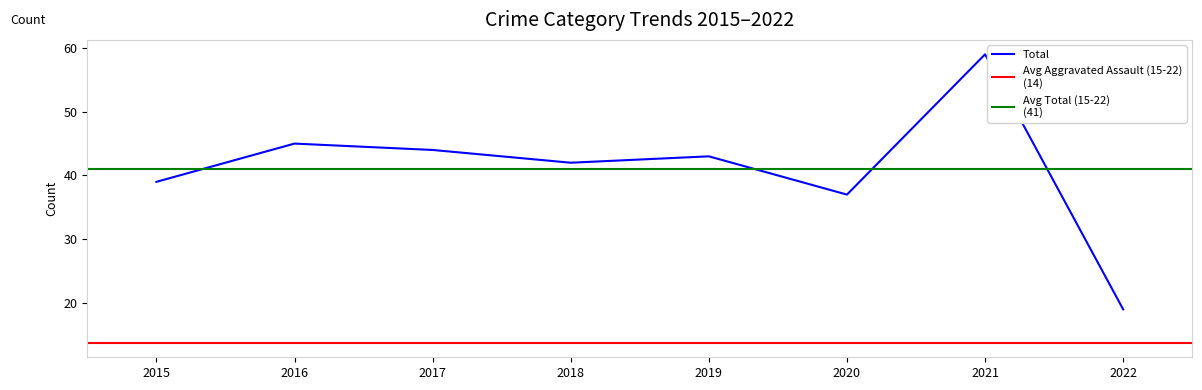

Is it true that Total equals 44 at 2017?

True